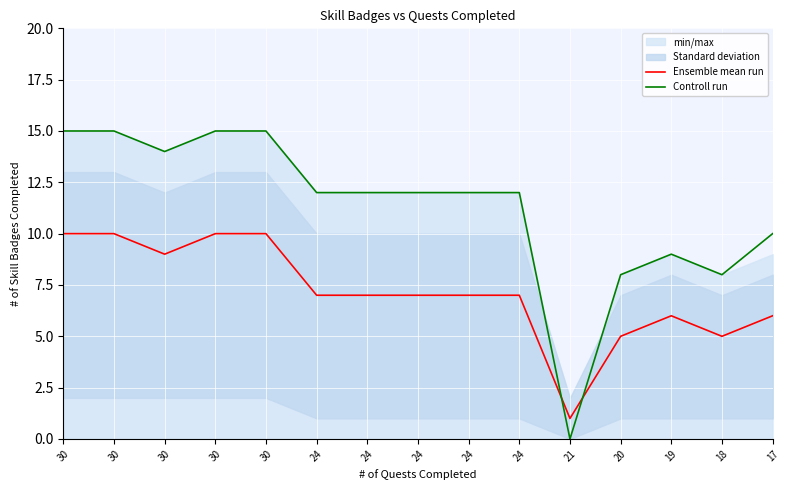

Which series has the largest range (max minus min)?

Controll run